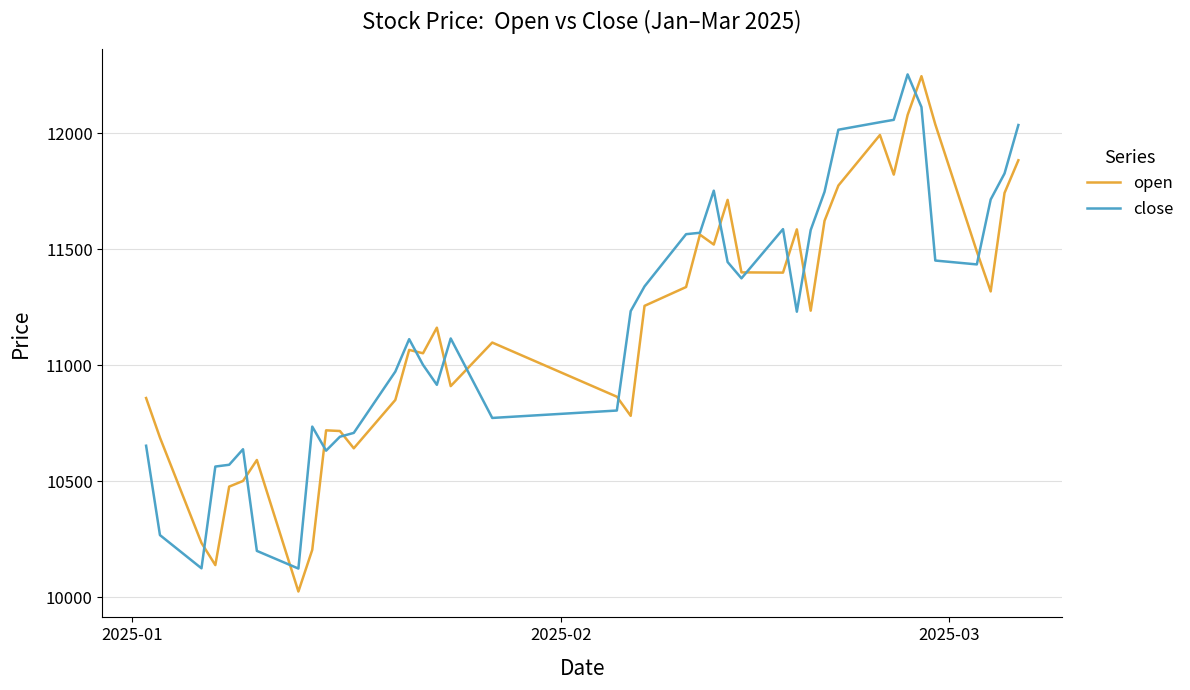

What is the minimum value shown in the chart?

10024.0